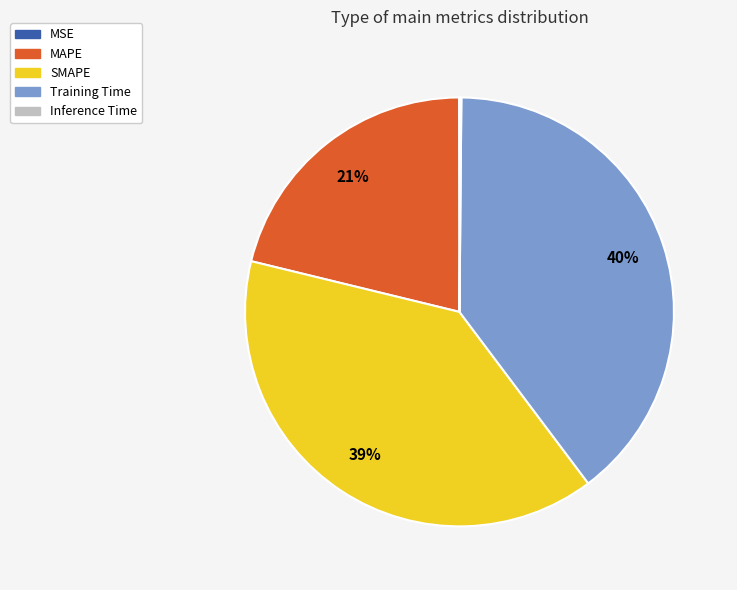

Does any single category account for the majority?

No